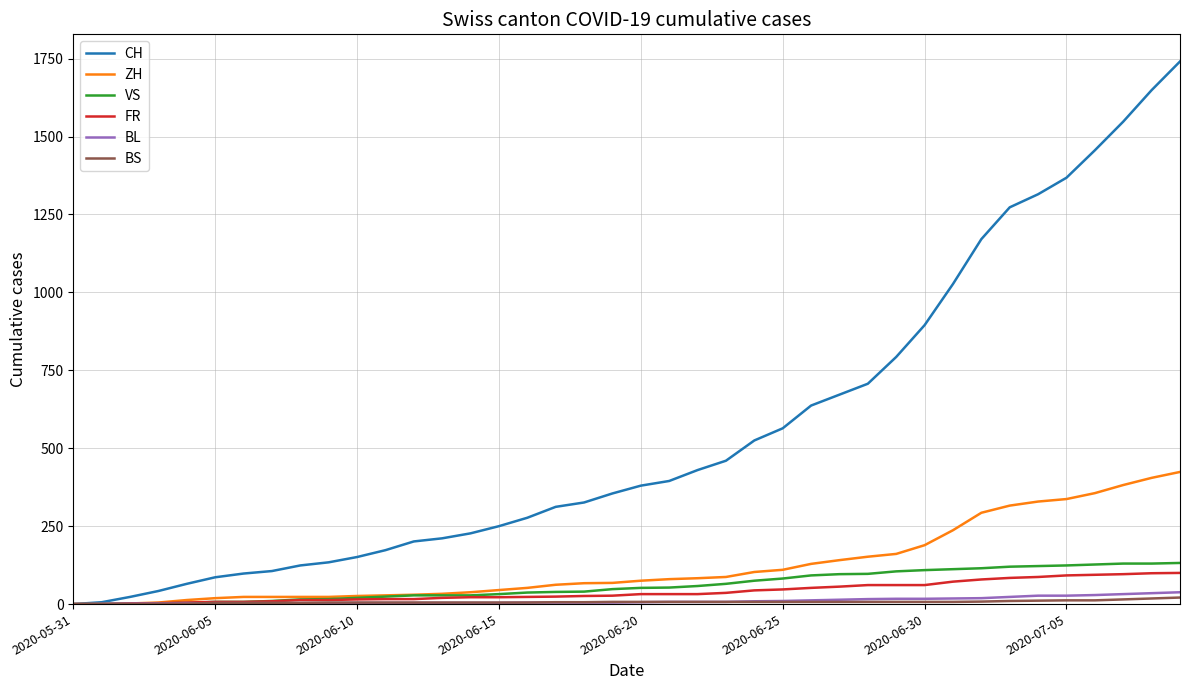

What is the highest value of the FR series?

100